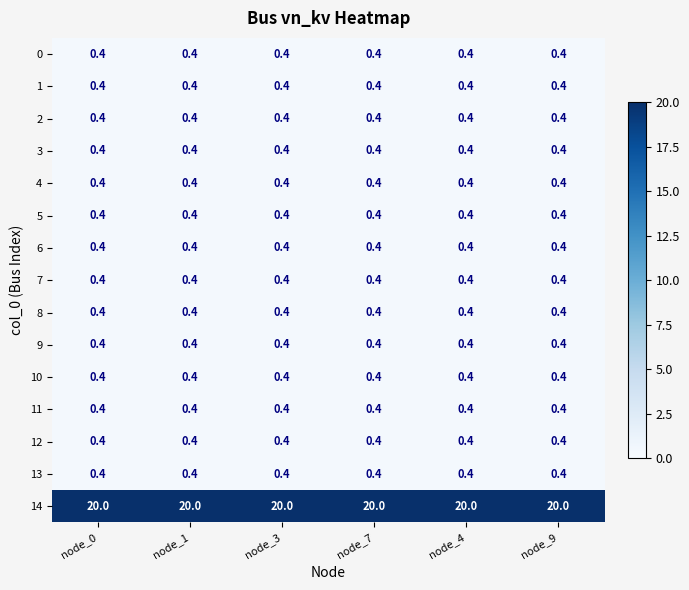

What is the sum of all 5 values?

2.4